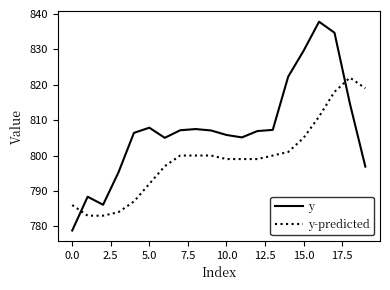

Which series has the largest total across all categories?

y